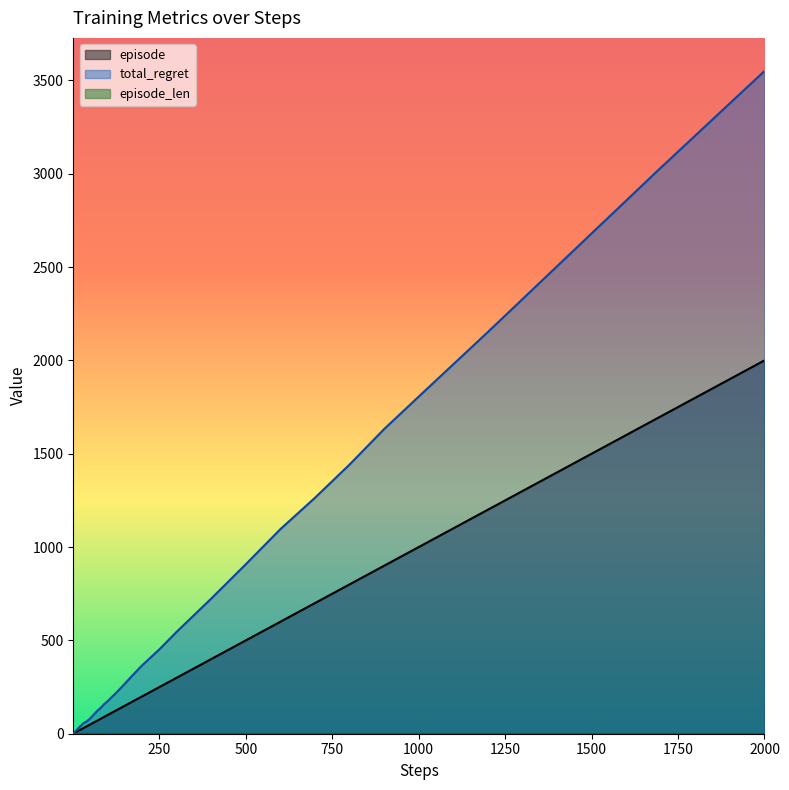

True or false: total_regret and episode intersect in this chart.

False